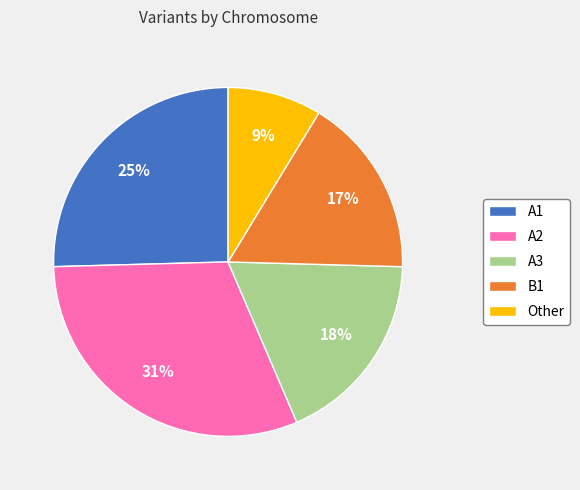

Is it true that A3 is 18% of the pie?

True